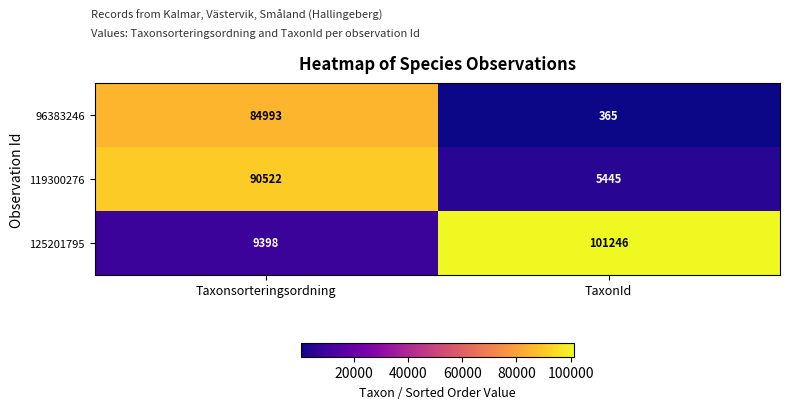

The value of 119300276 at TaxonId is 1837. True or false?

False